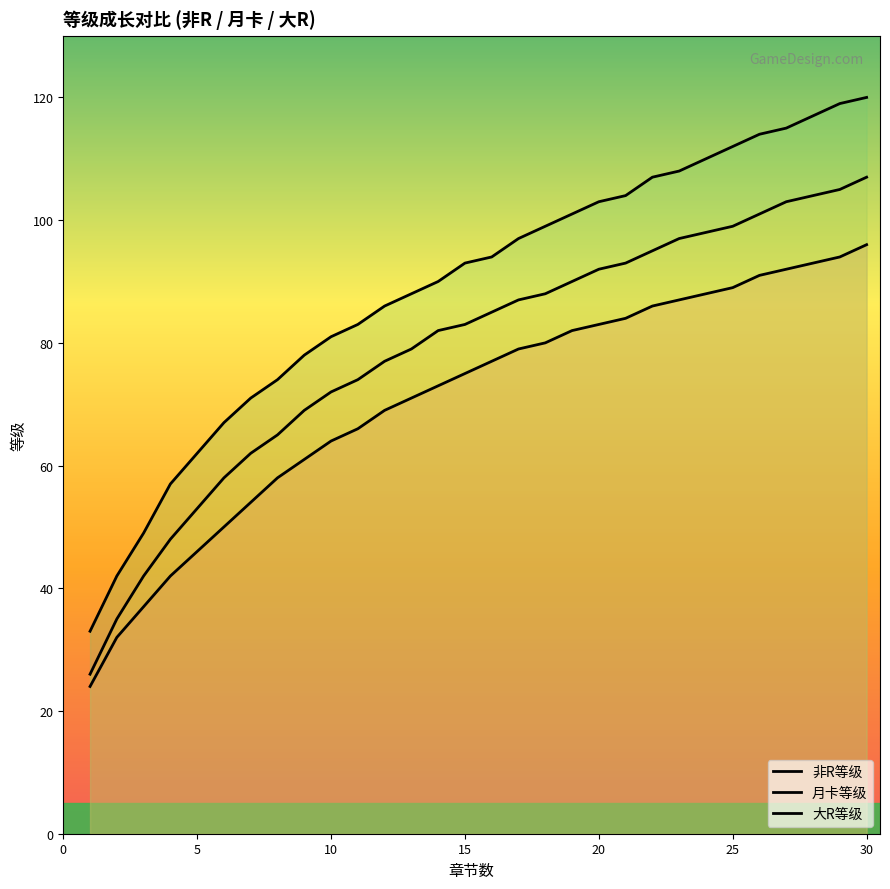

What are all the series names shown in the legend?

非R等级, 月卡等级, 大R等级